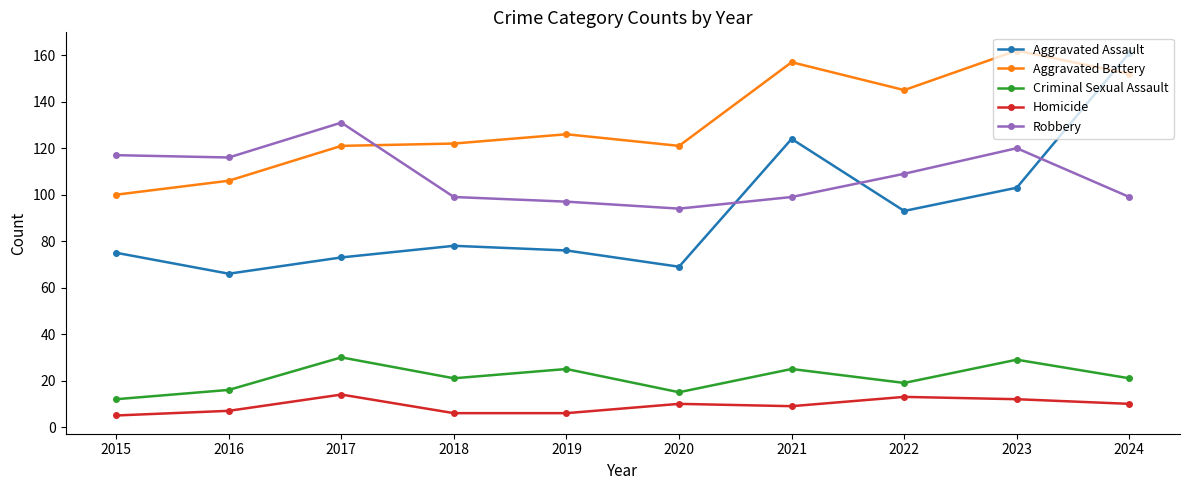

True or false: Homicide has more than 1 interior local peaks.

True